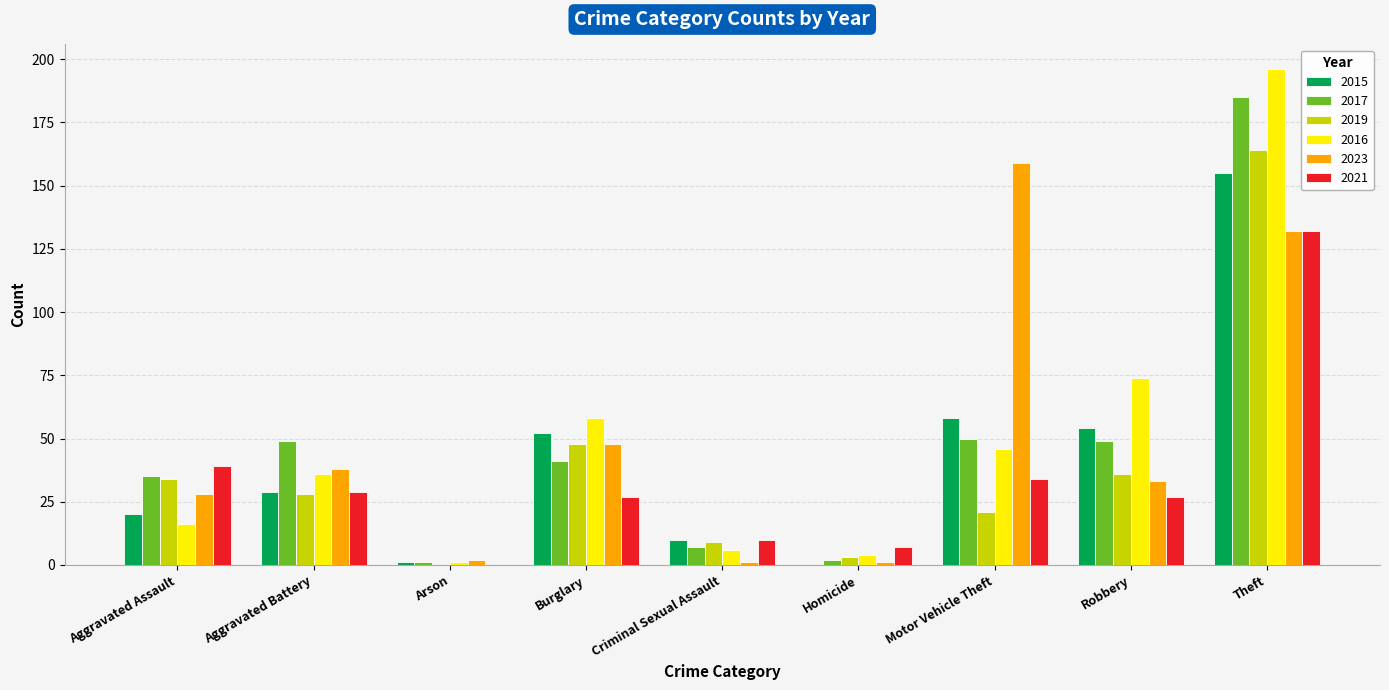

Is the value of 2016 at Arson greater than the value of 2021 at Homicide?

No